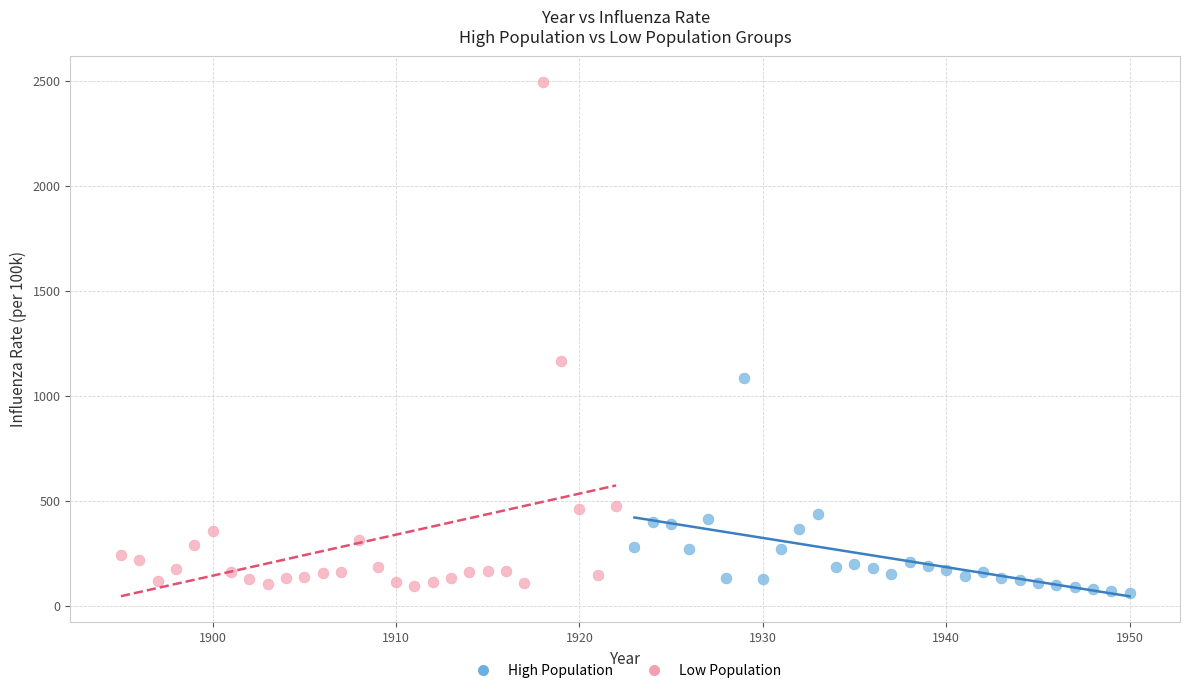

Which series has the widest spread of Y values?

Low Population